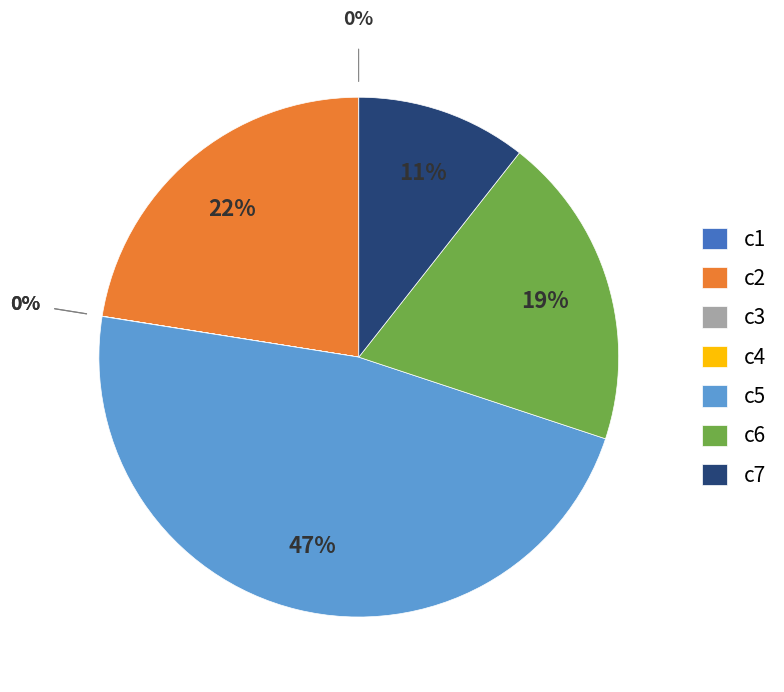

Is there any slice that represents more than half of the pie?

No